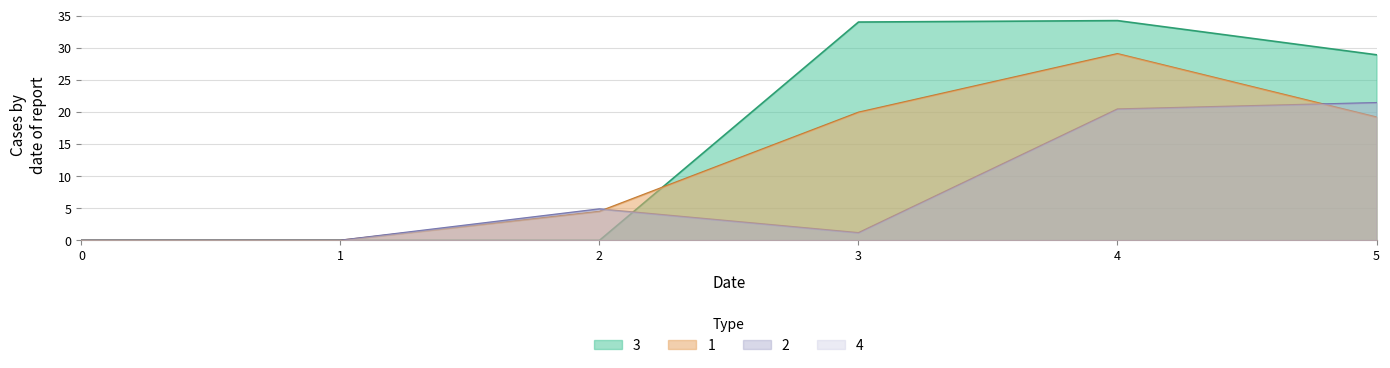

What is the average value of the 1 series?

12.1